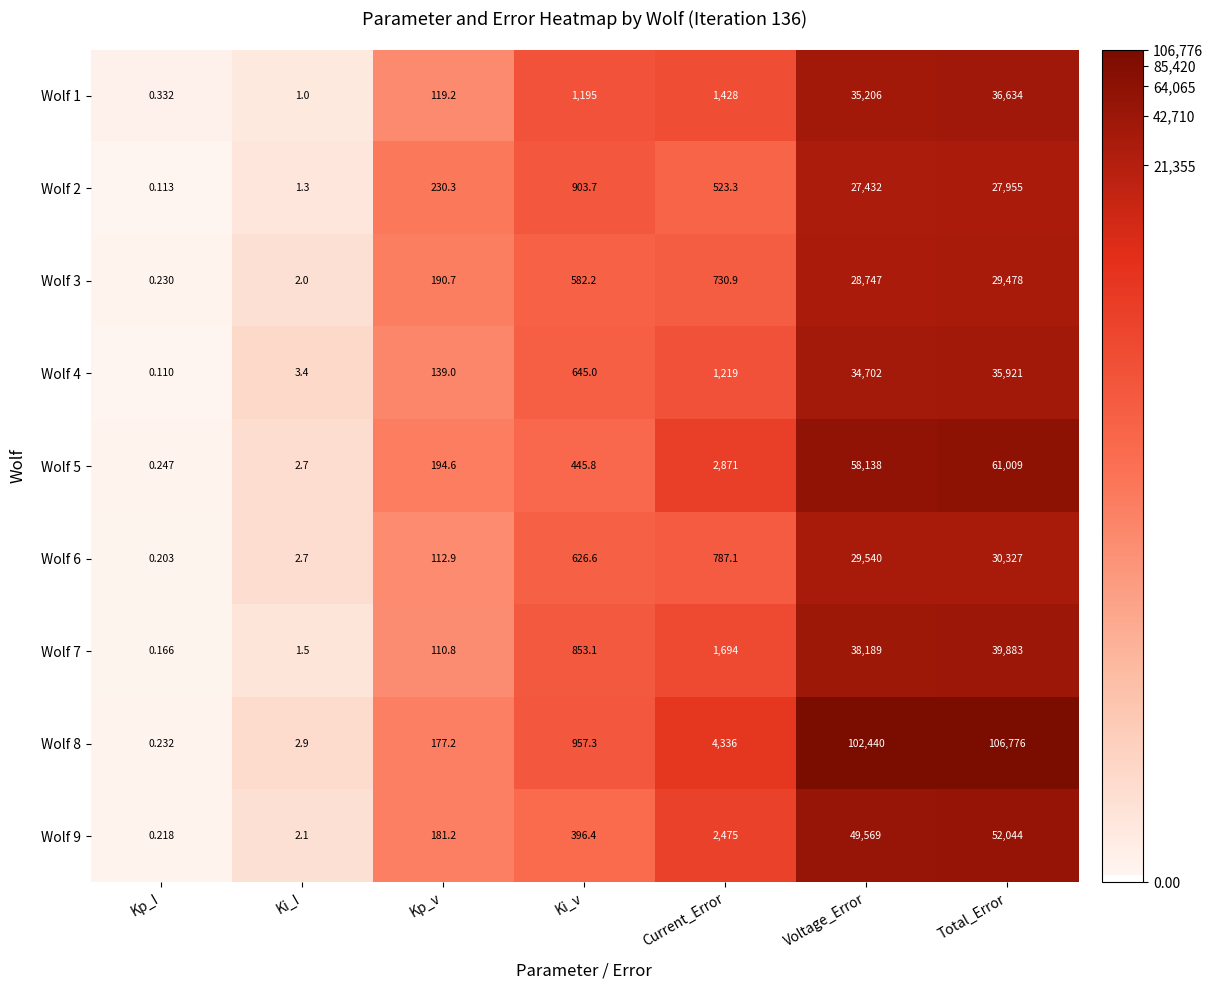

Where is Wolf 1 nearest to the value 18317?

Current_Error